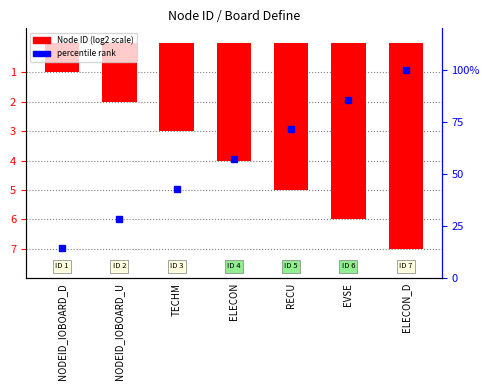

What is the sum of all values?

-28